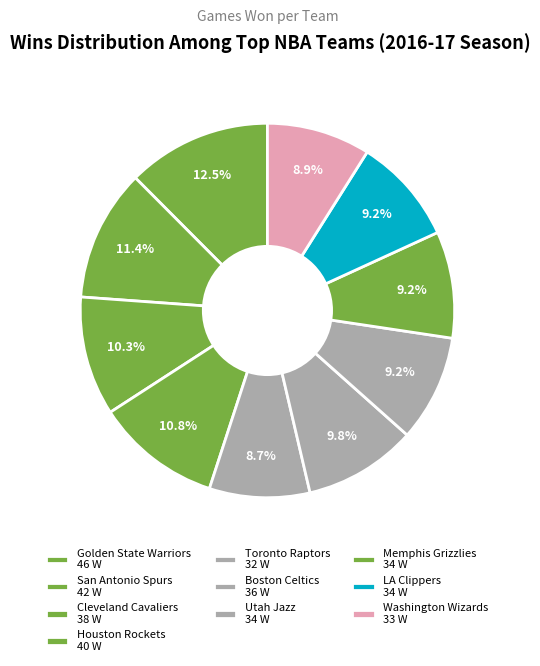

How many slices are in this pie chart?

10